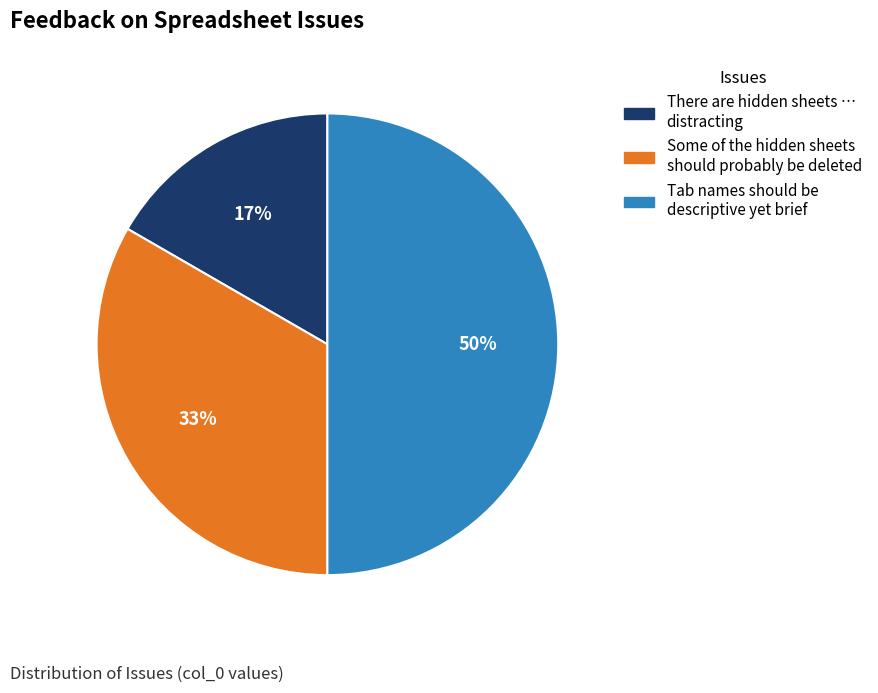

Which slice is the smallest?

There are hidden sheets … distracting